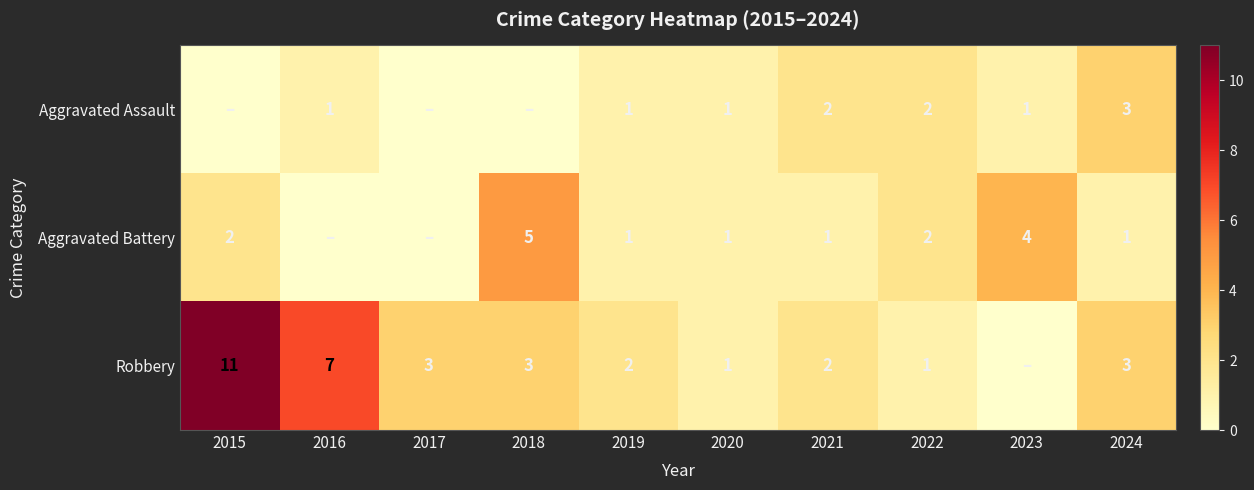

Is the value of Robbery at 2020 greater than the value of Aggravated Assault at 2022?

No